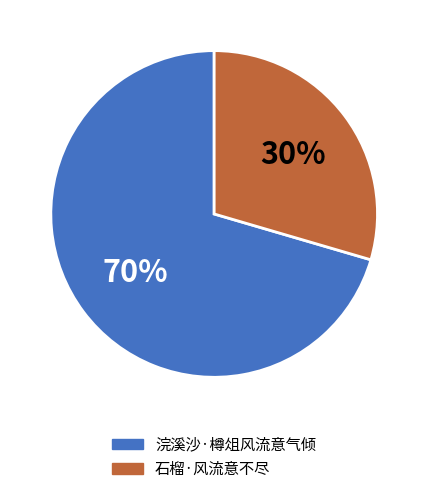

Approximately how many times larger is the value at 石榴·风流意不尽 compared to 浣溪沙·樽俎风流意气倾?

0.4